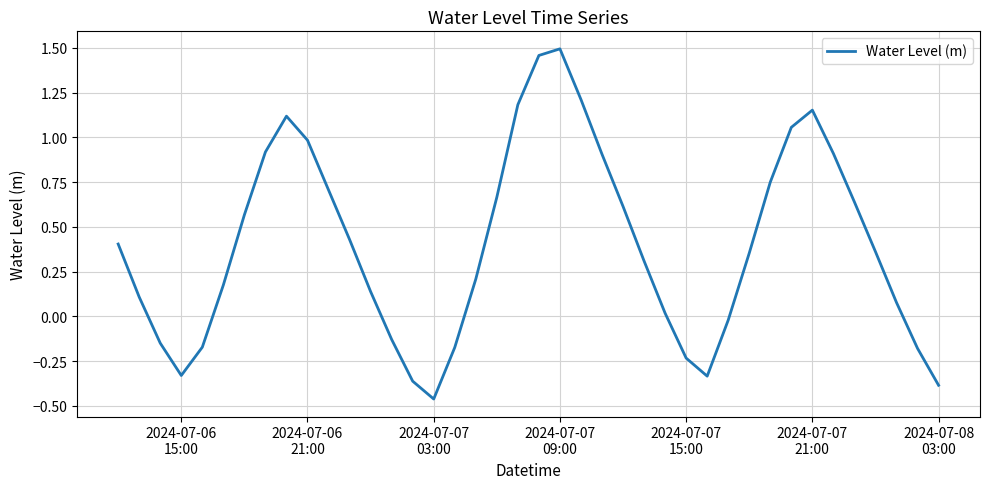

What is the minimum value shown in the chart?

-0.5